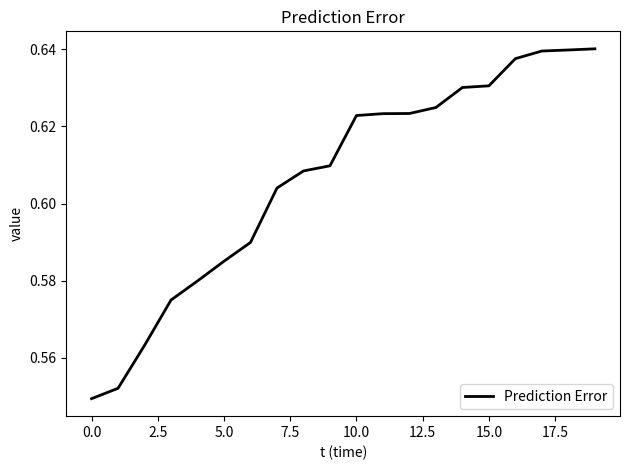

The value at 10.0 is 1.0. True or false?

False